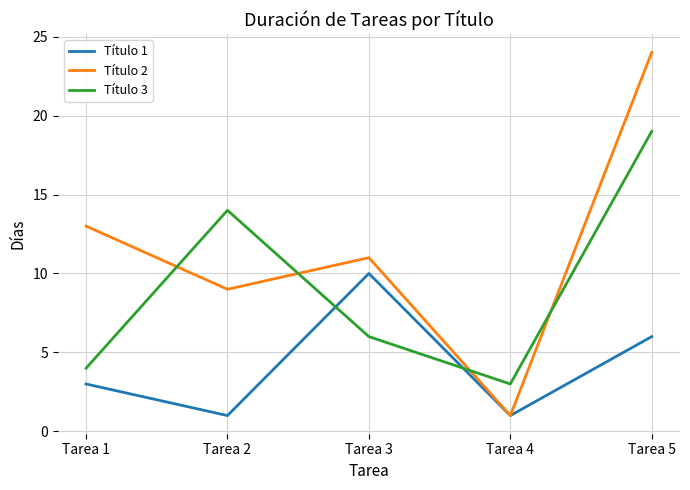

The value of Título 3 at Tarea 3 is 6. True or false?

True